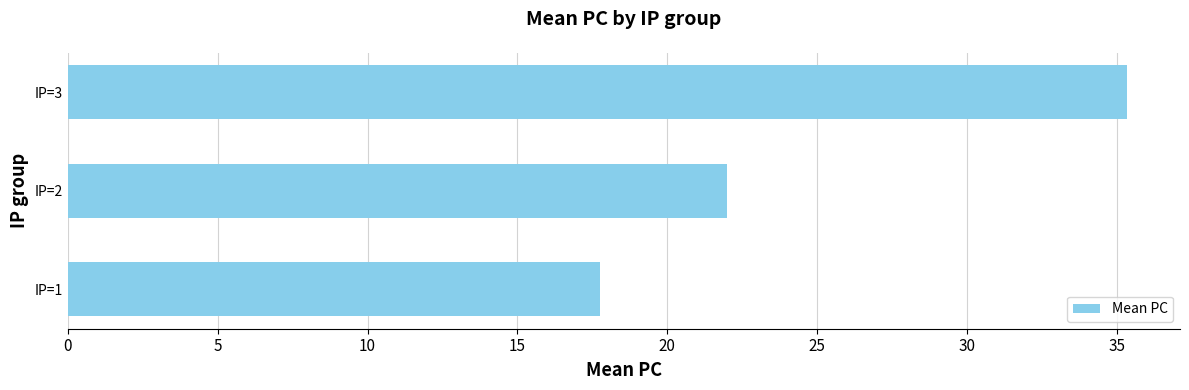

What is the change in value from IP=1 to IP=3?

+17.6